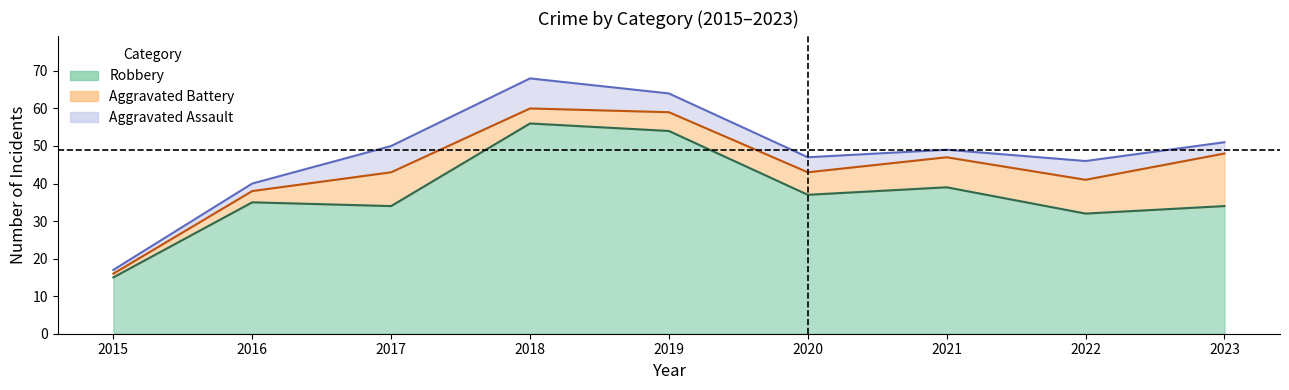

Does the chart have visible grid lines?

No